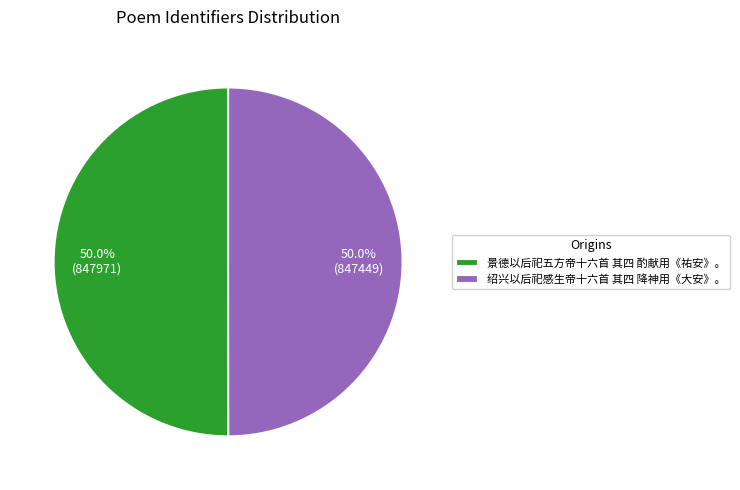

True or false: 绍兴以后祀感生帝十六首 其四 降神用《大安》。 accounts for 43% of the total.

False